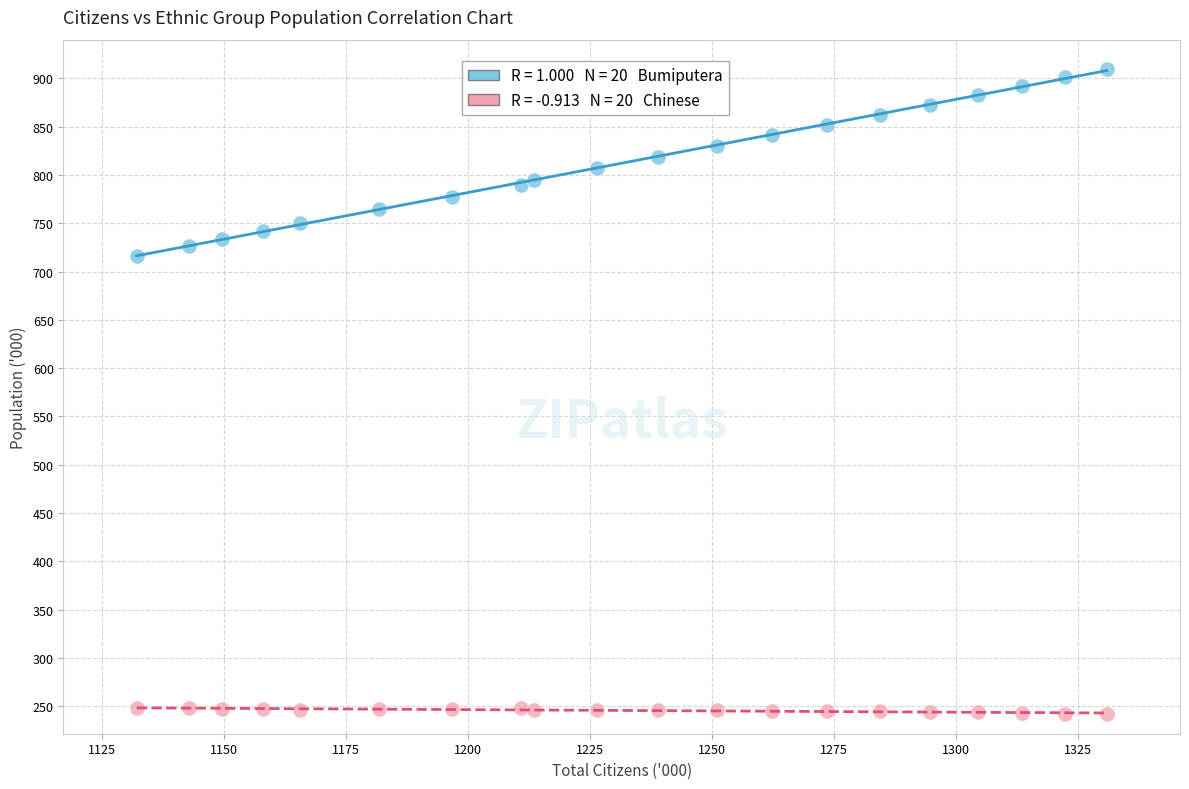

Across all data points, what is the range of Y values (max minus min)?

668.5